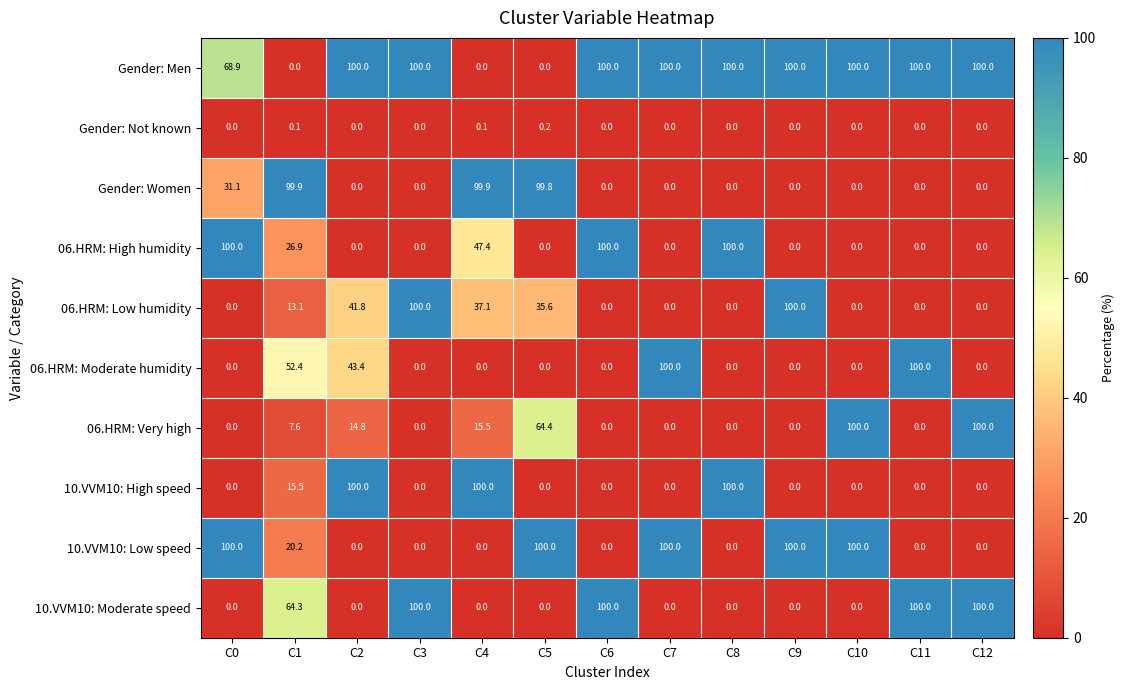

True or false: 06.HRM: Low humidity has a value of -49.3 at C12.

False